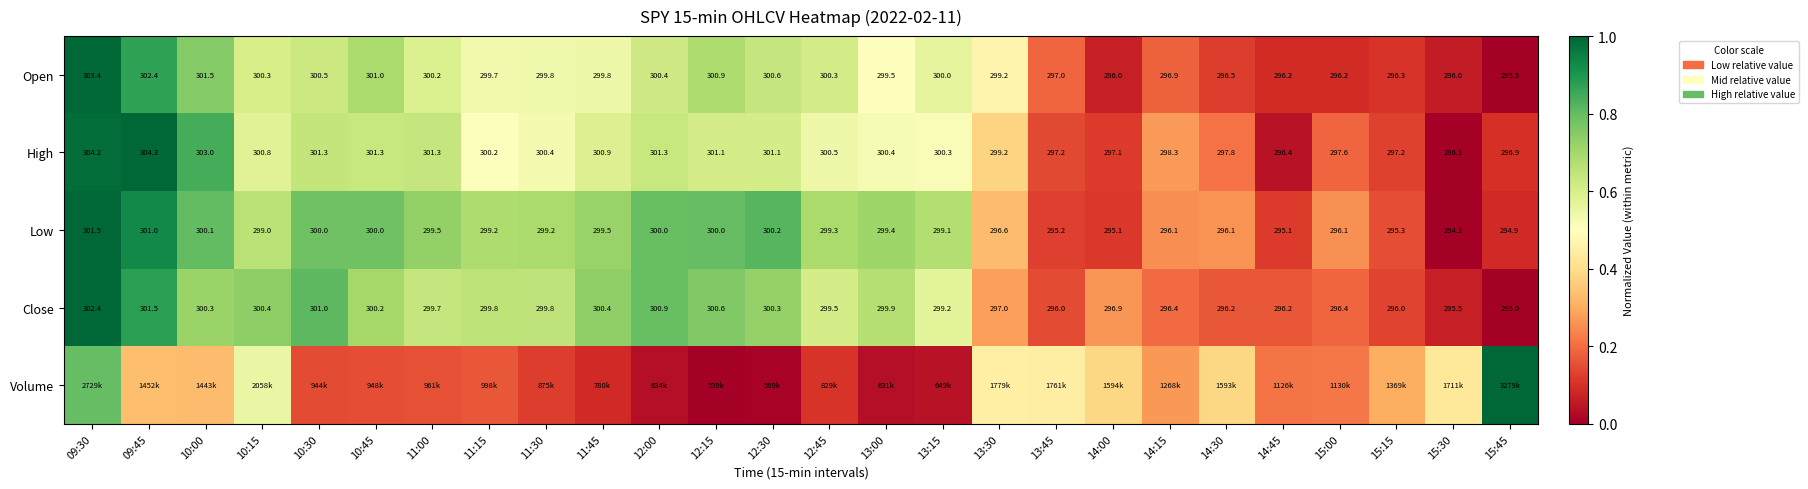

Is the value of Low at 09:45 greater than the value of Open at 13:15?

Yes